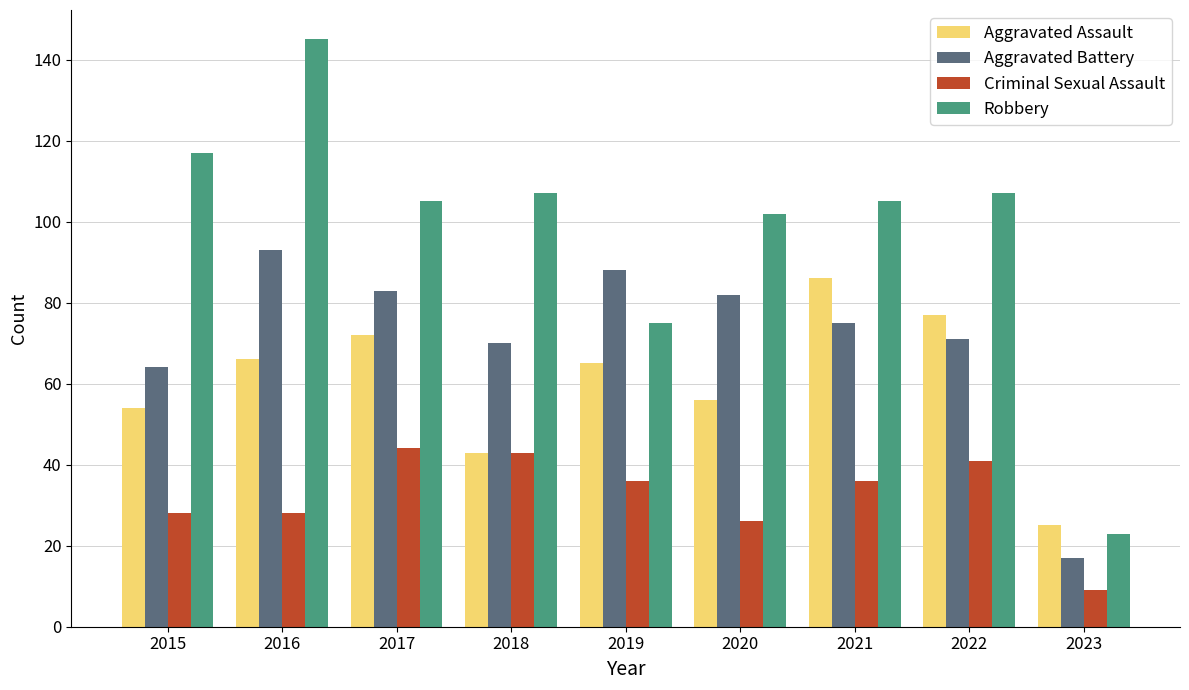

What is the maximum value shown in the chart?

145